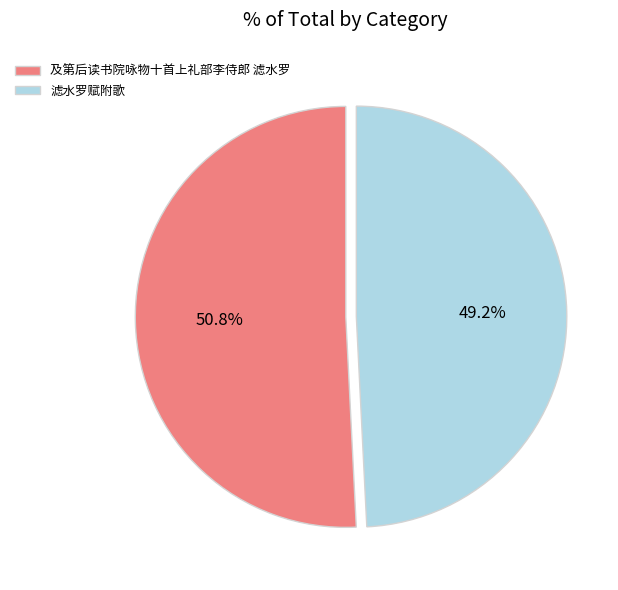

To the nearest percent, what percentage of the pie is 滤水罗赋附歌?

49%